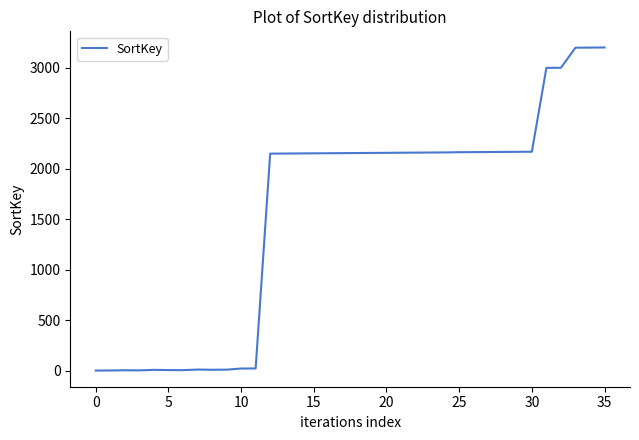

What is the difference between the maximum and minimum values?

3202